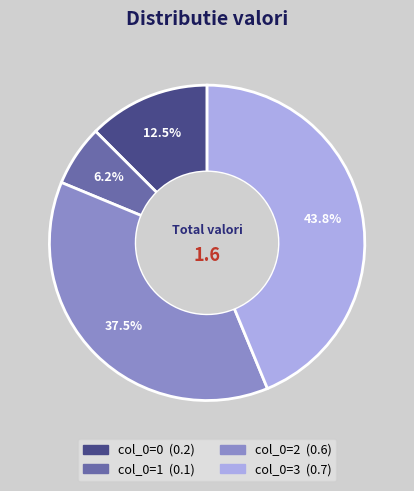

Is there a majority slice in this chart?

No